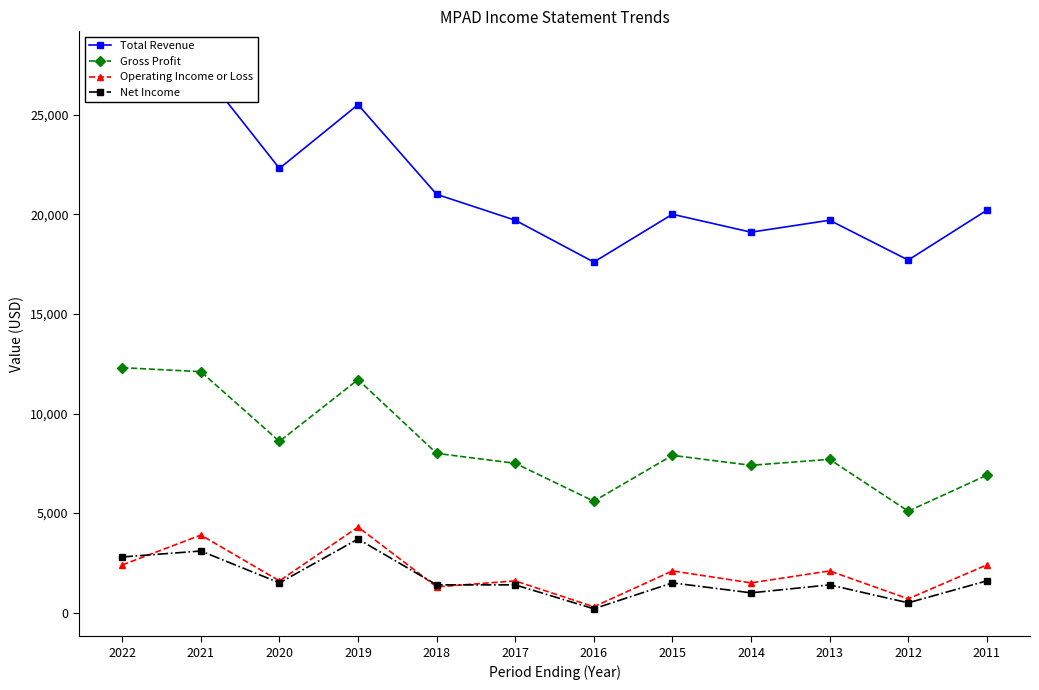

What is the smallest value displayed?

200